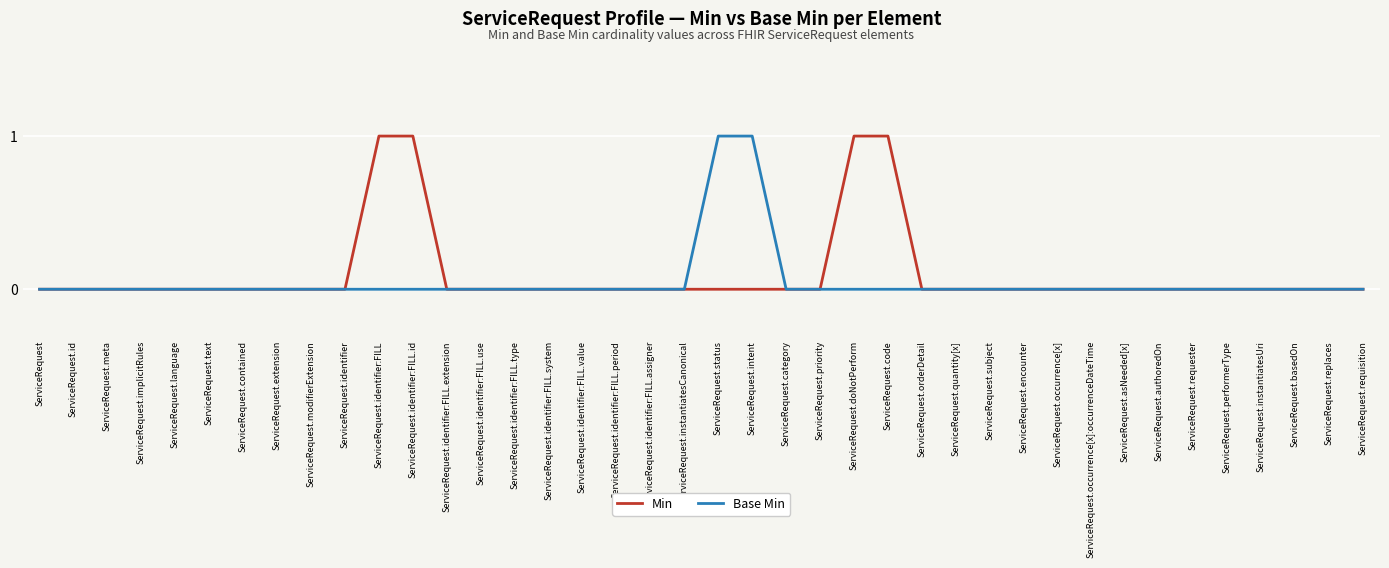

Is it true that Base Min equals -1 at ServiceRequest.identifier:FILL.use?

False